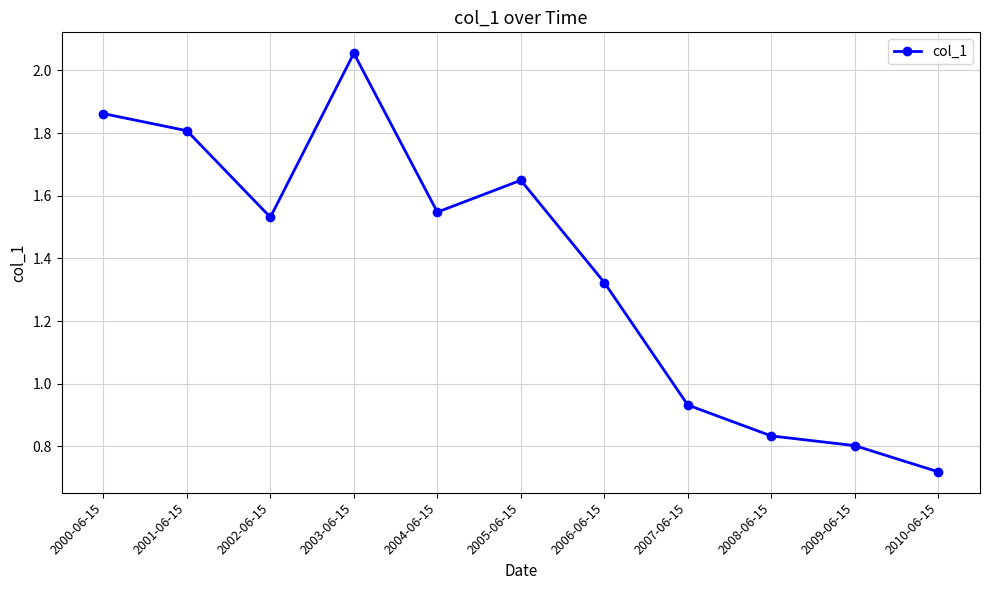

What is the difference between the values at 2007-06-15 and 2006-06-15?

0.4